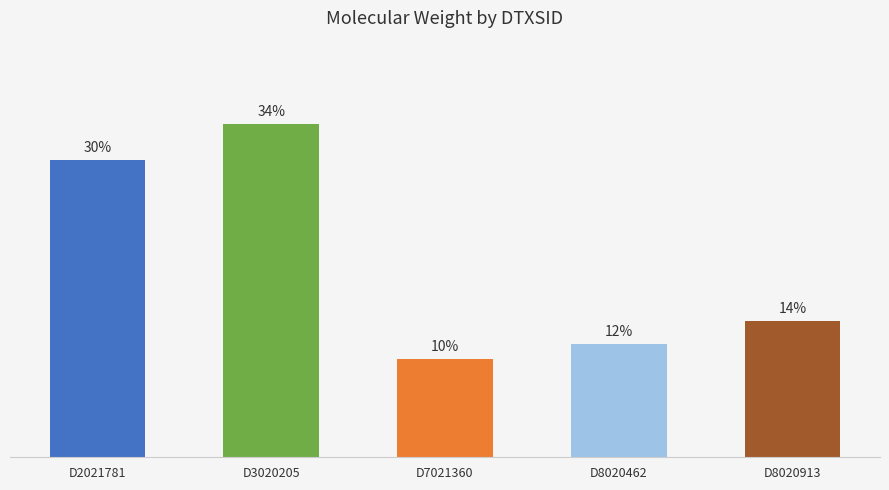

Rank the categories by value from highest to lowest.

D3020205, D2021781, D8020913, D8020462, D7021360